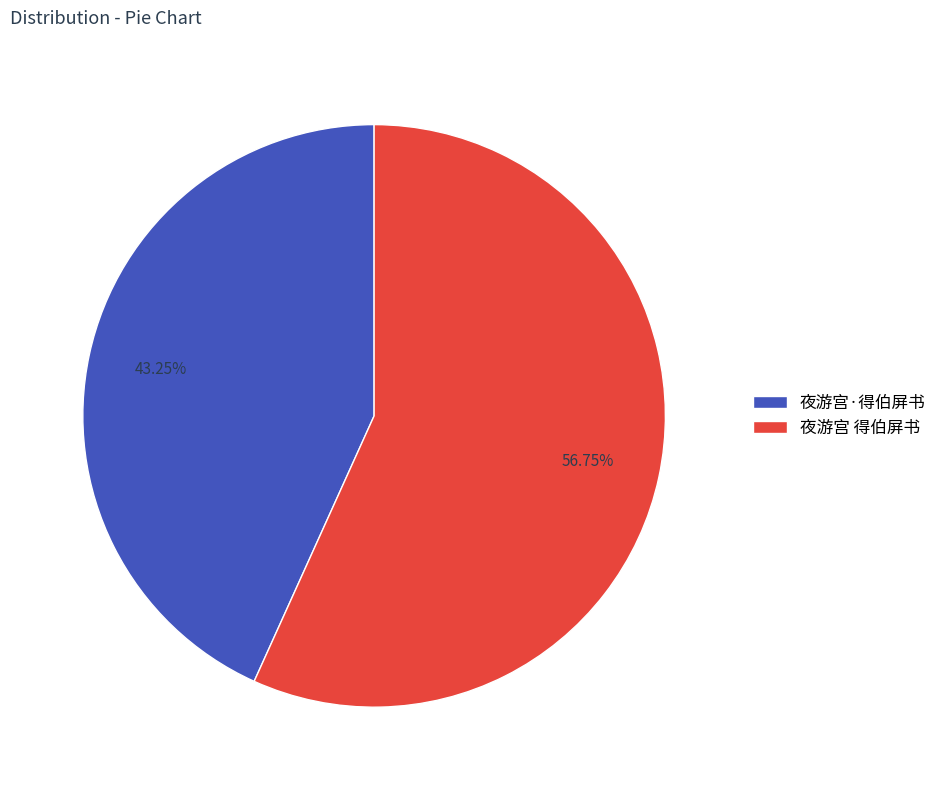

How many segments does this pie chart have?

2